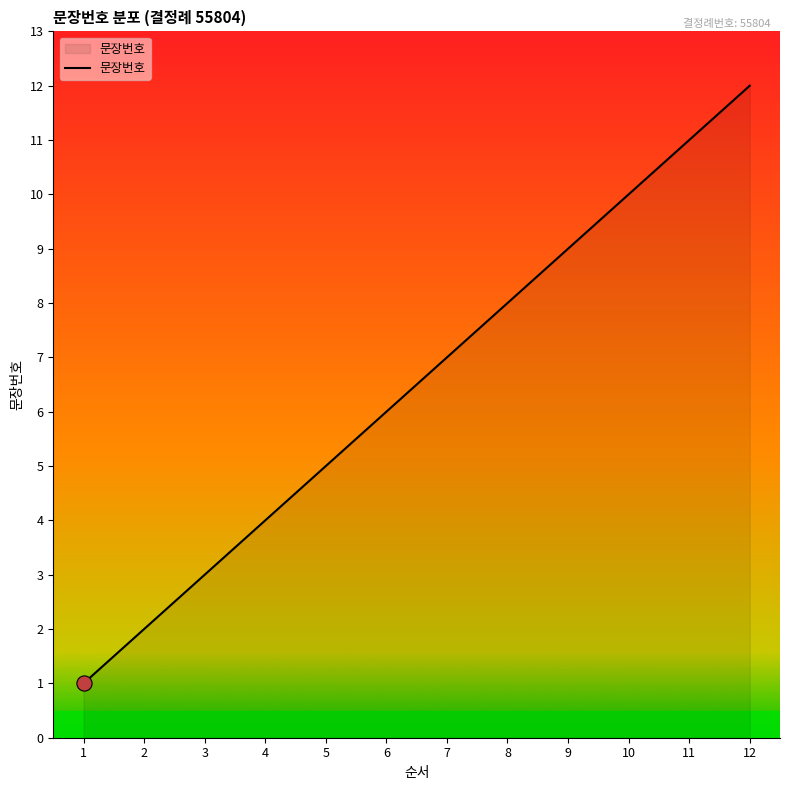

What is the change in value from 4 to 6?

+2